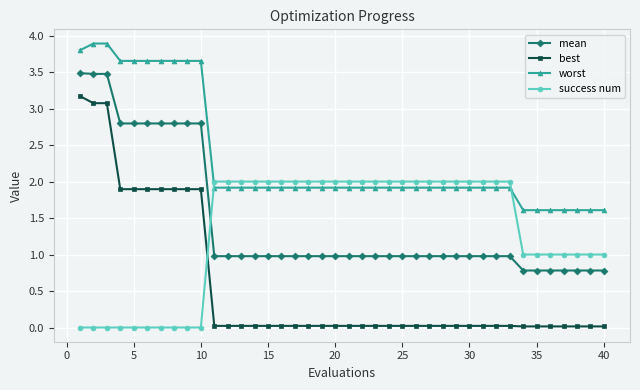

How many series are shown in this chart?

4